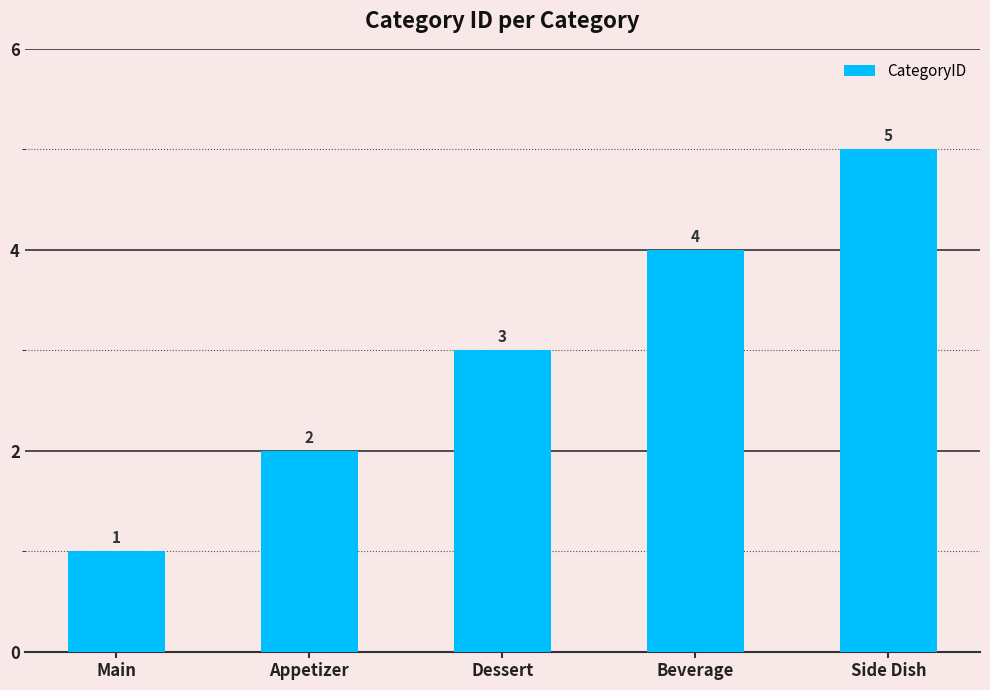

Are the bars horizontal?

No